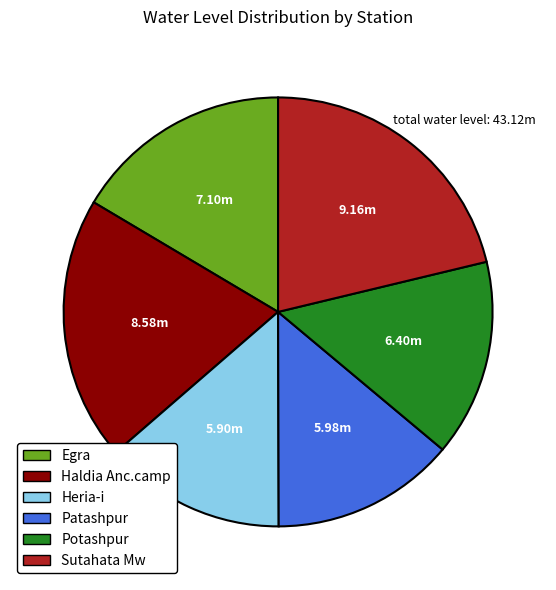

Combined, do Patashpur and Potashpur account for over 50%?

No